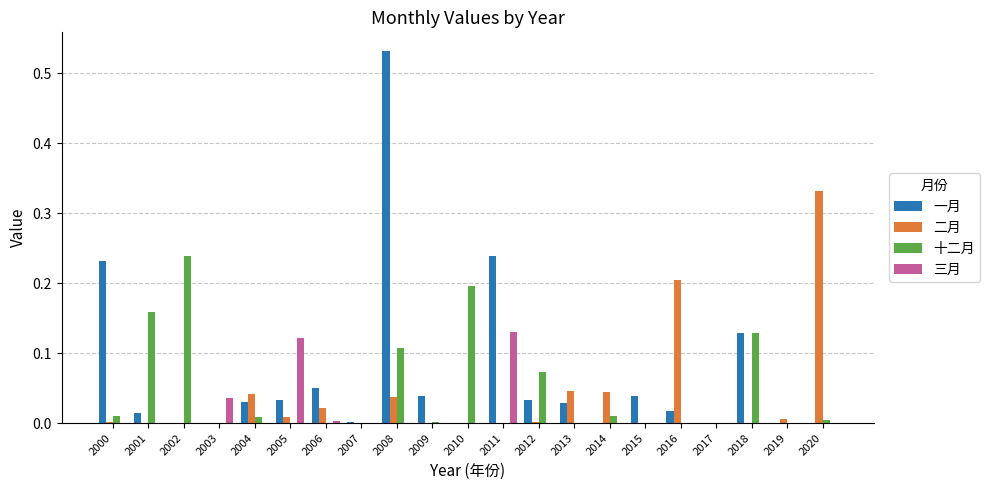

At which label does 一月 reach its peak?

2008